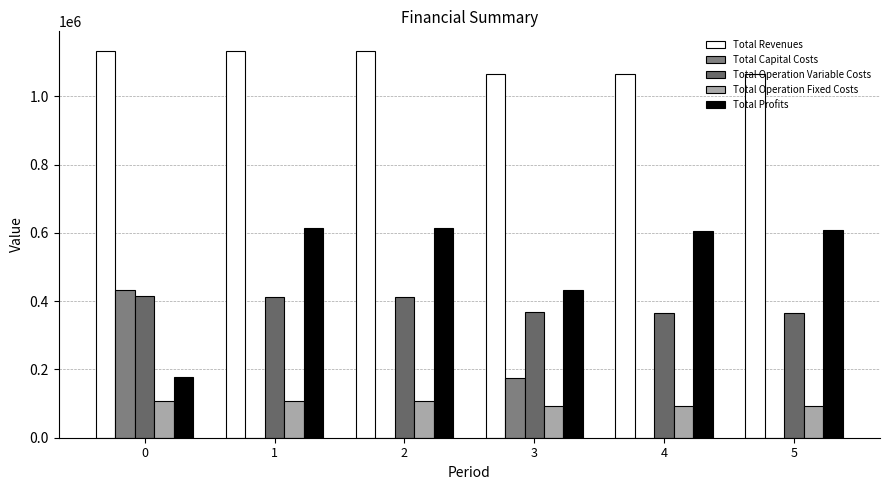

How many groups of bars are there?

6